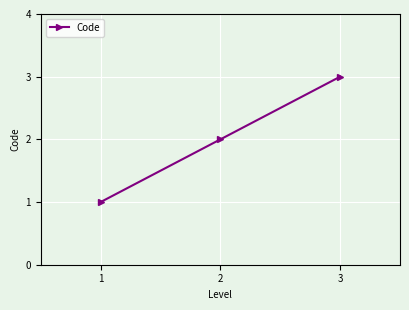

What is the average value?

2